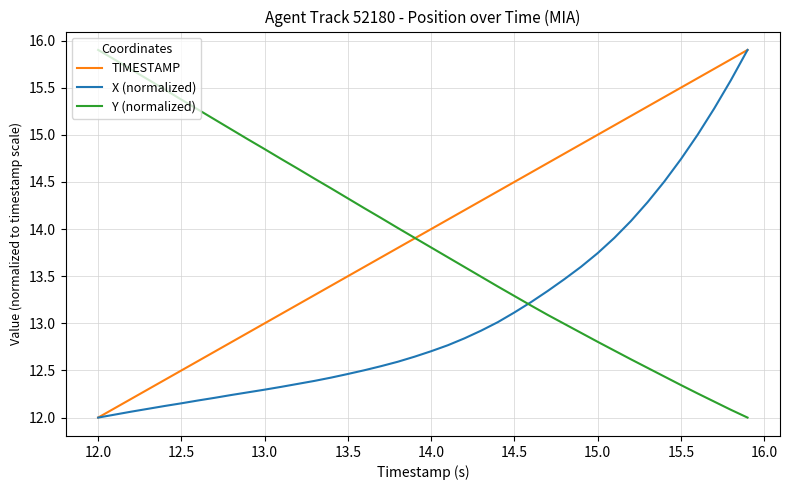

What is the greatest value displayed?

15.9